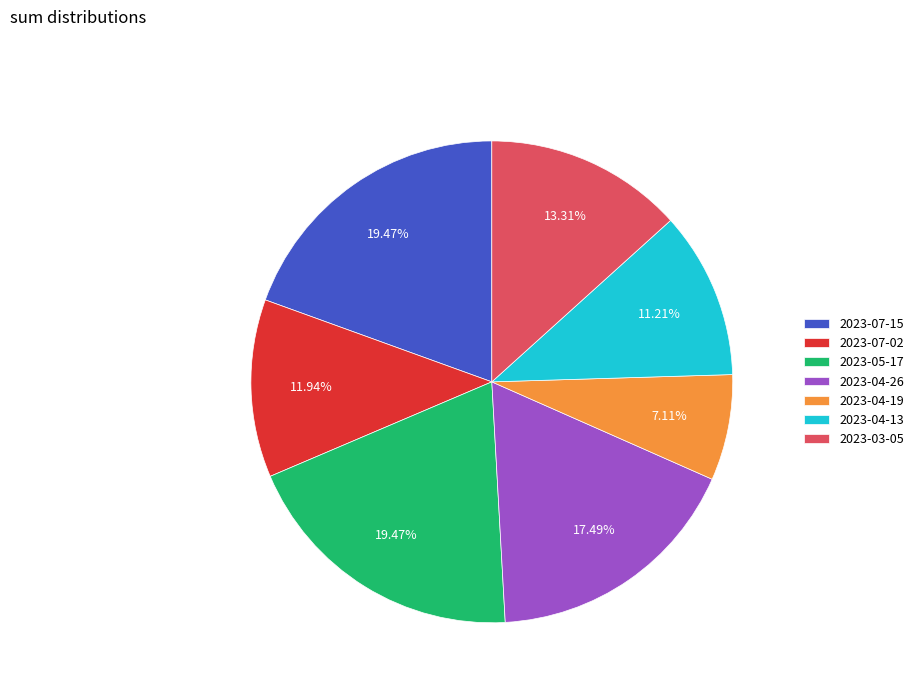

Is there any slice that represents more than half of the pie?

No